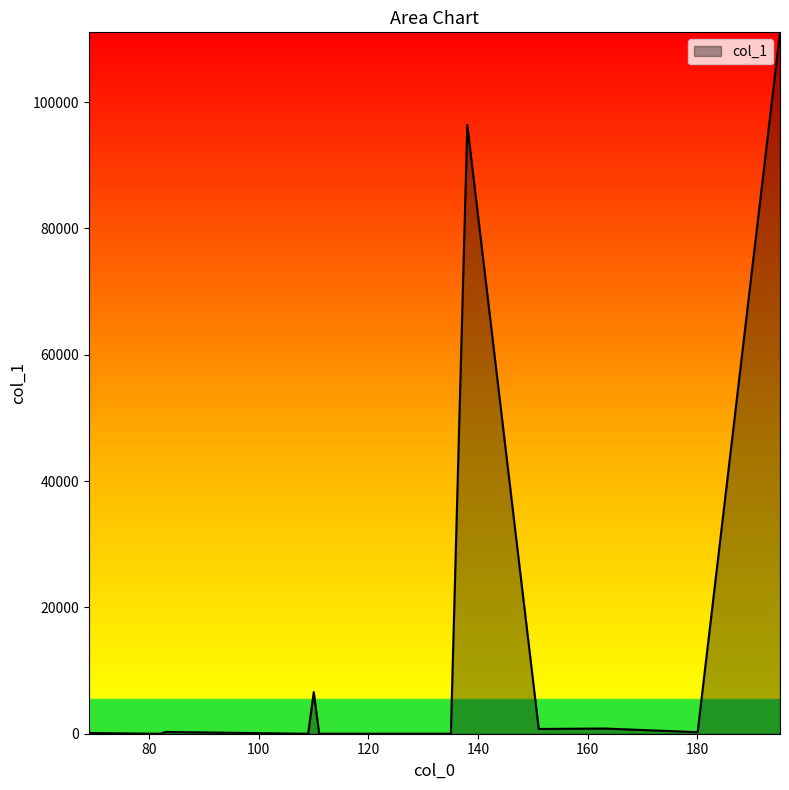

Which label corresponds to the largest value in the chart?

195.087